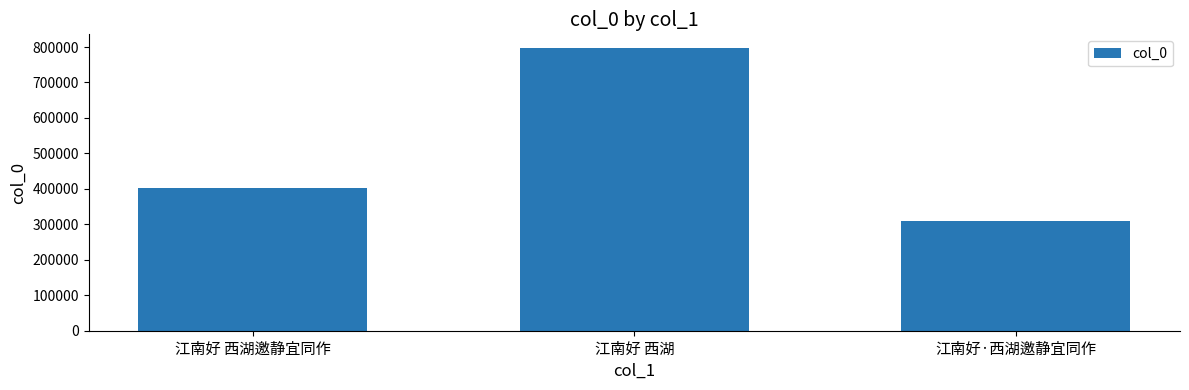

Rank the categories by value from highest to lowest.

江南好 西湖, 江南好 西湖邀静宜同作, 江南好·西湖邀静宜同作